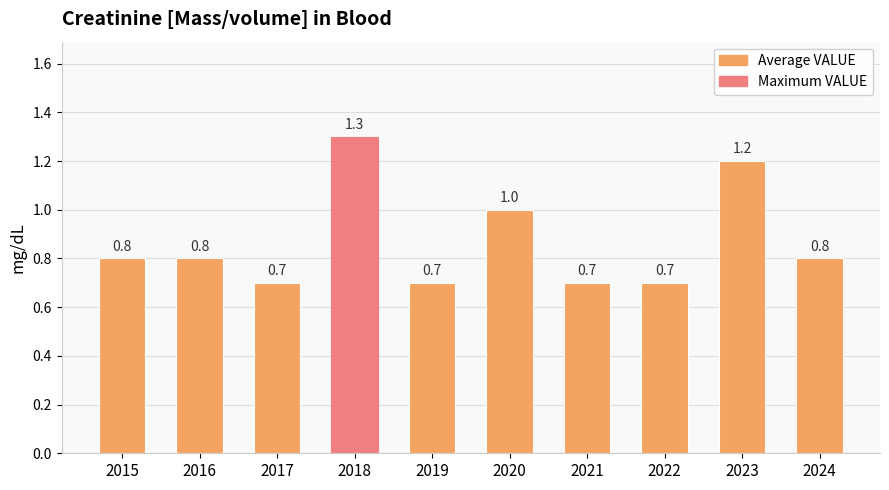

What is the difference between the maximum and minimum values?

0.6